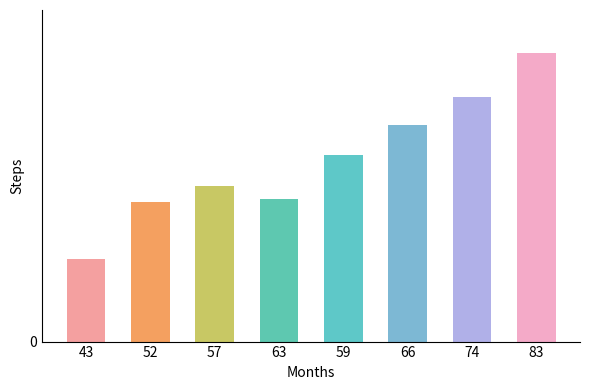

What is the value of the 6th bar from the left?

197.5